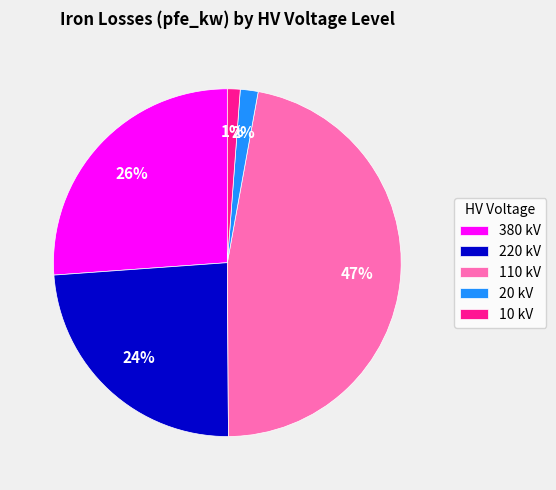

Which has a higher value, 380 kV or 10 kV?

380 kV